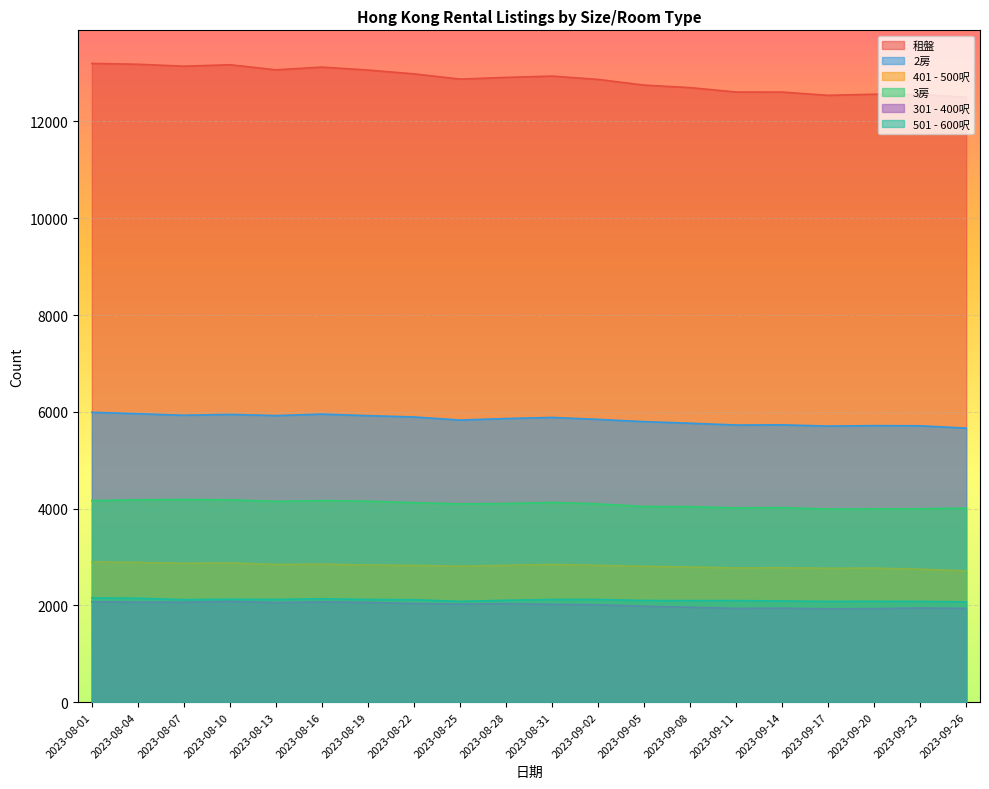

Between 28 and 24, which is larger?

24